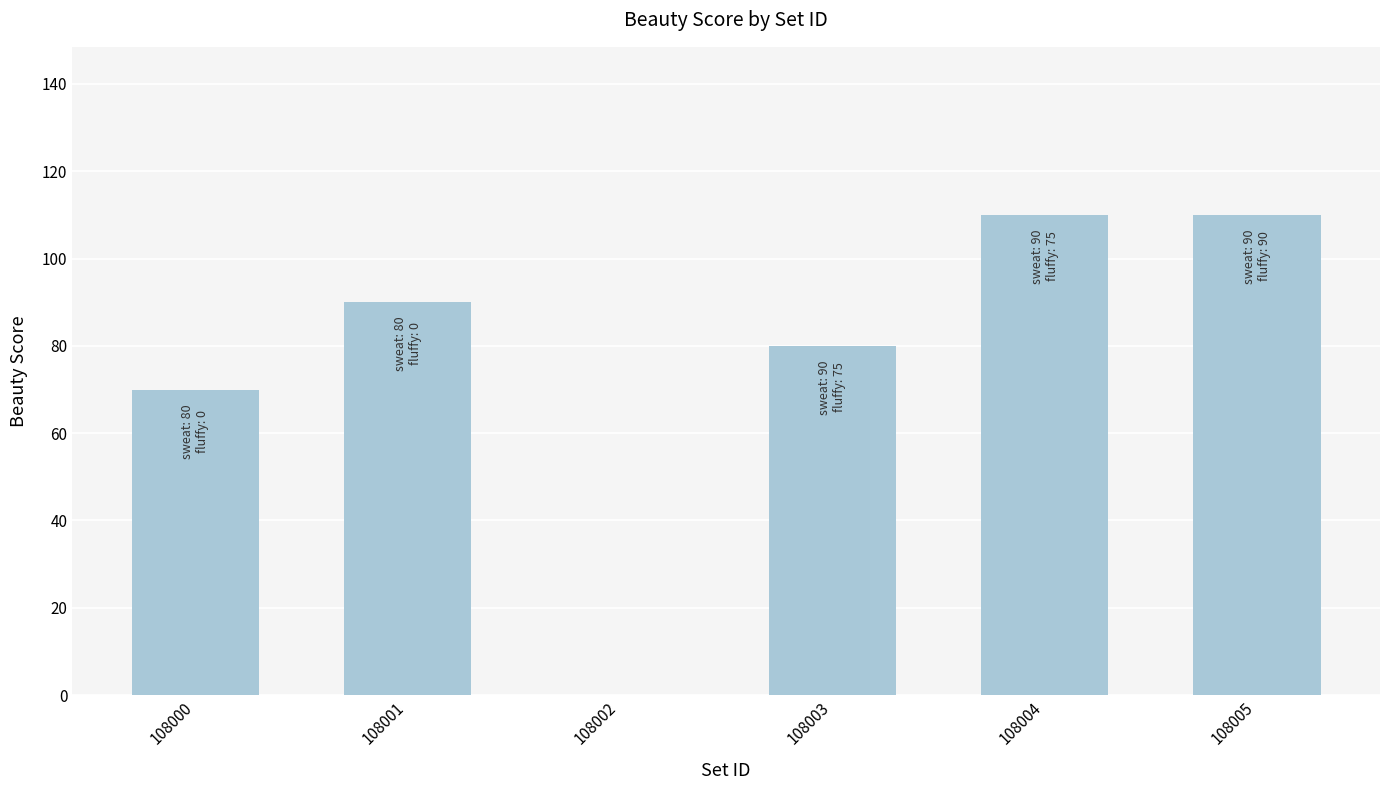

What is the sum of the values at 108003 and 108002?

80